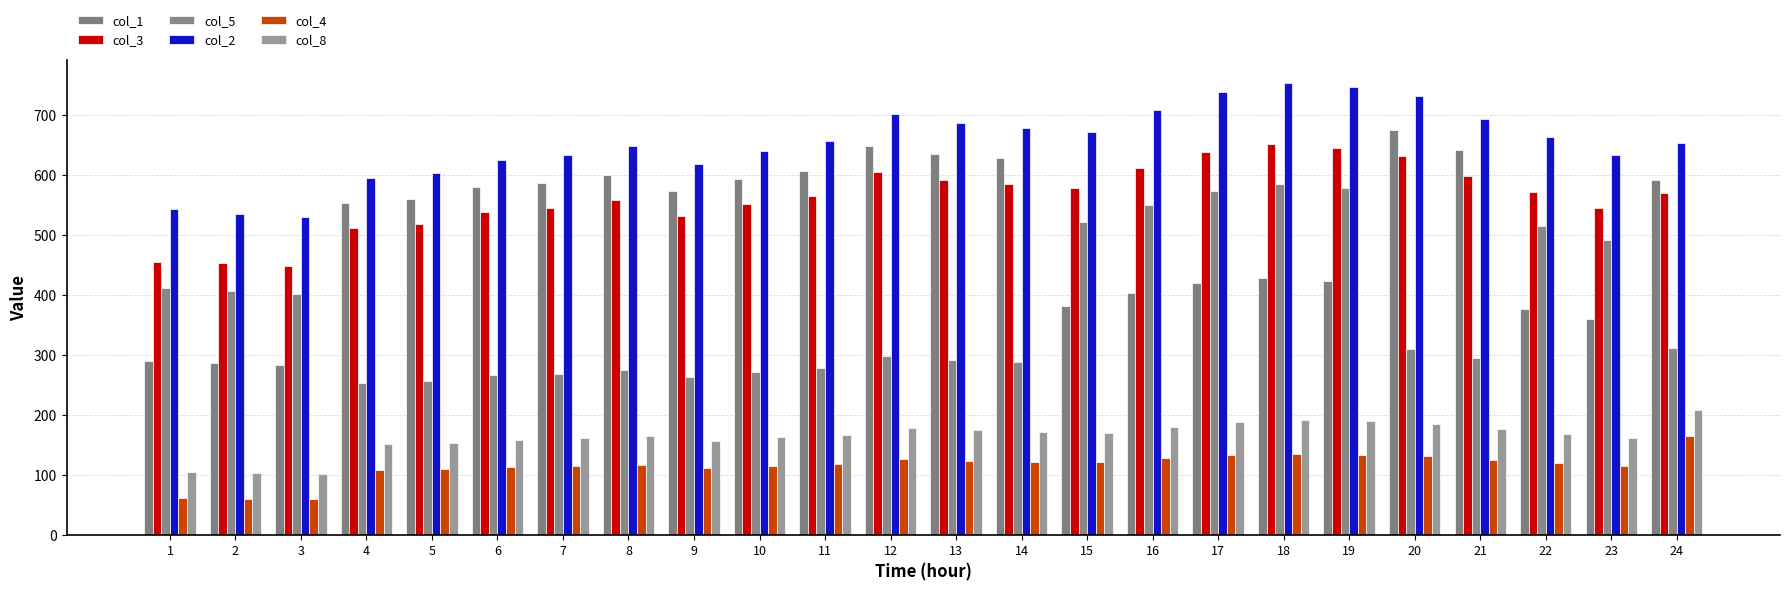

Which label corresponds to the largest value in the chart?

18